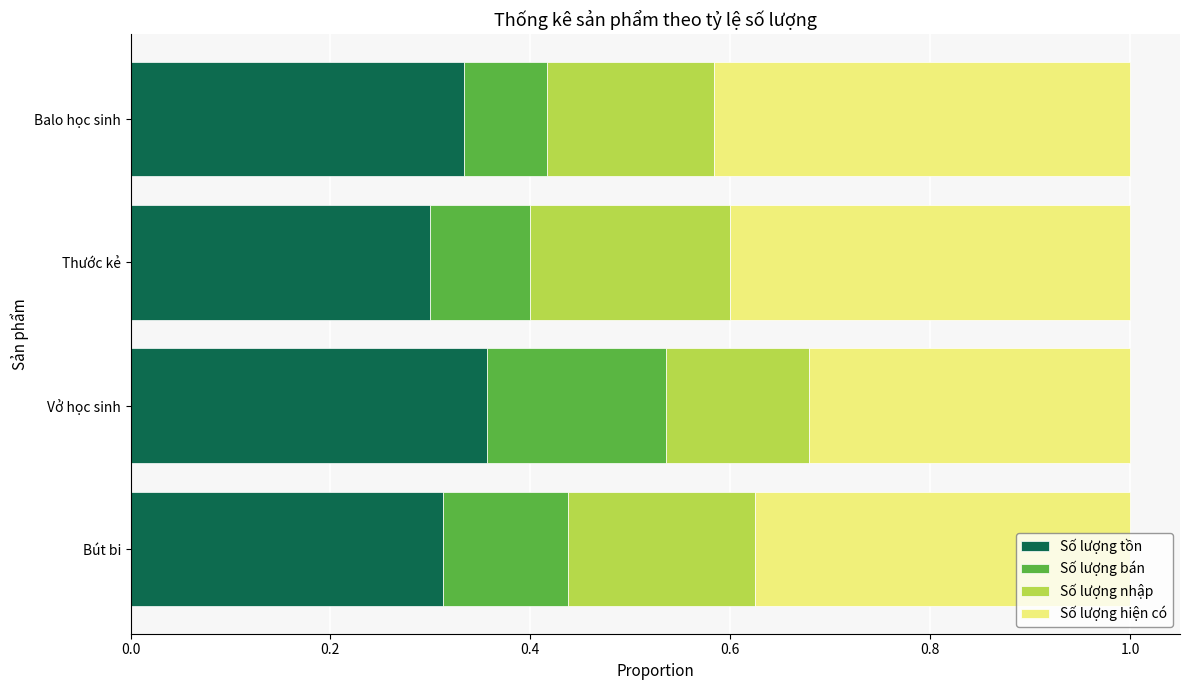

The Số lượng tồn series shows 0.5 at Balo học sinh. True or false?

False